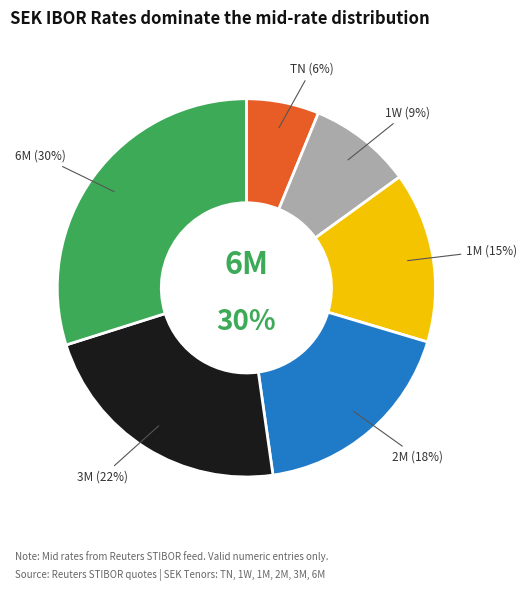

True or false: TN accounts for 6% of the total.

True